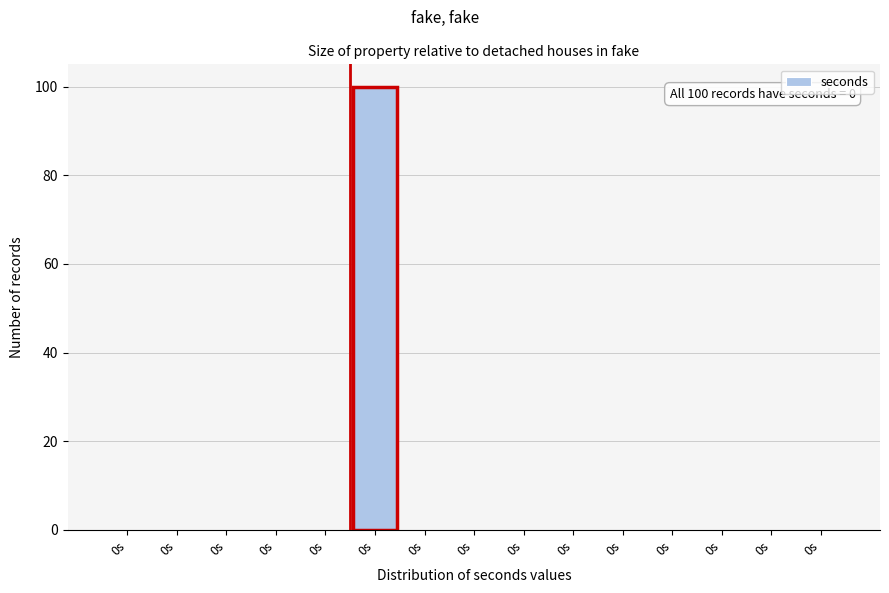

How many distinct data groups are displayed?

1